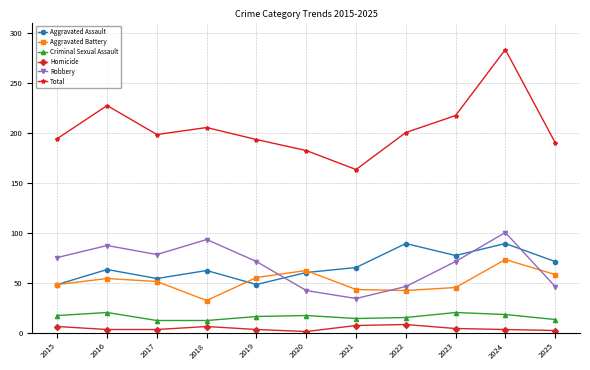

At how many categories does at least one series exceed 176?

10